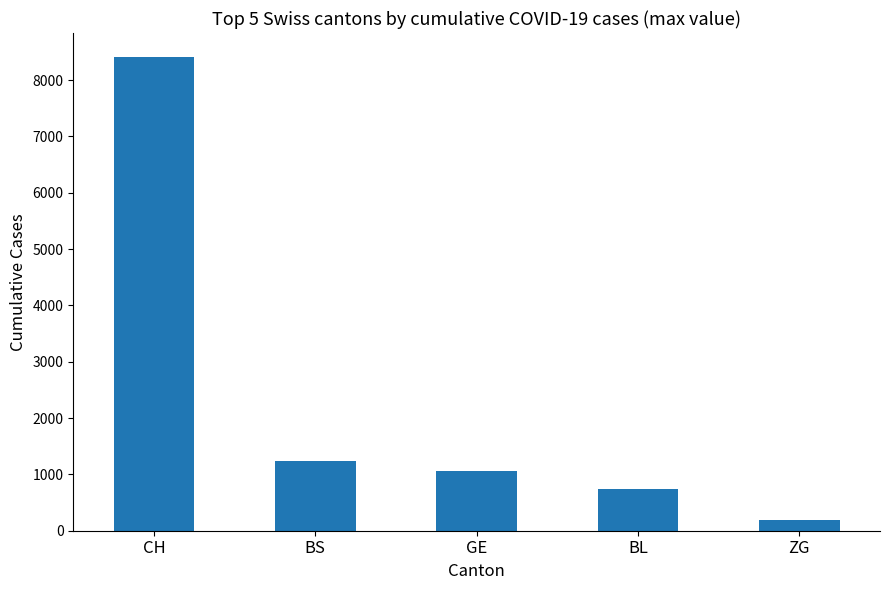

At which category does the chart reach its peak across all series?

CH